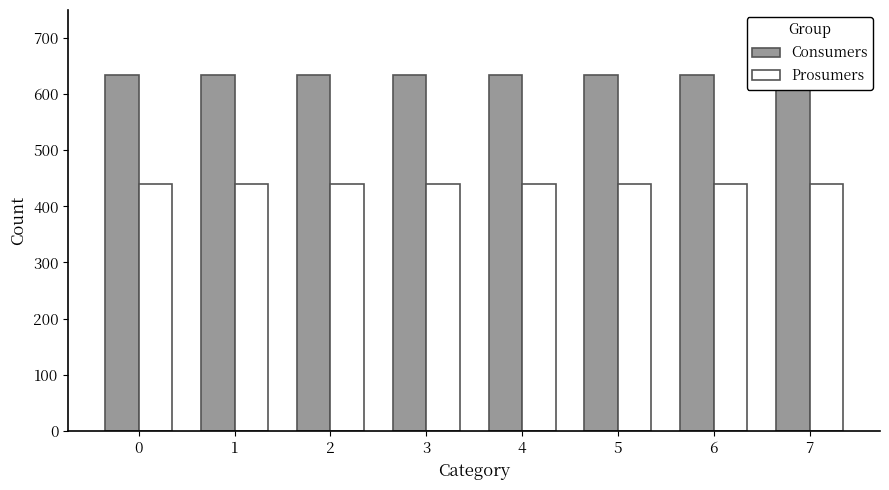

Reading left to right, list all the values displayed in this chart.

Consumers: 635	635	635	635	635	635	635	635
Prosumers: 440	440	440	440	440	440	440	440